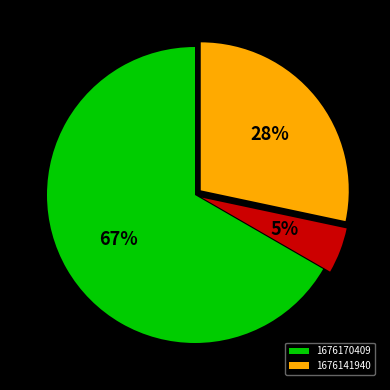

Is there any slice that represents more than half of the pie?

Yes